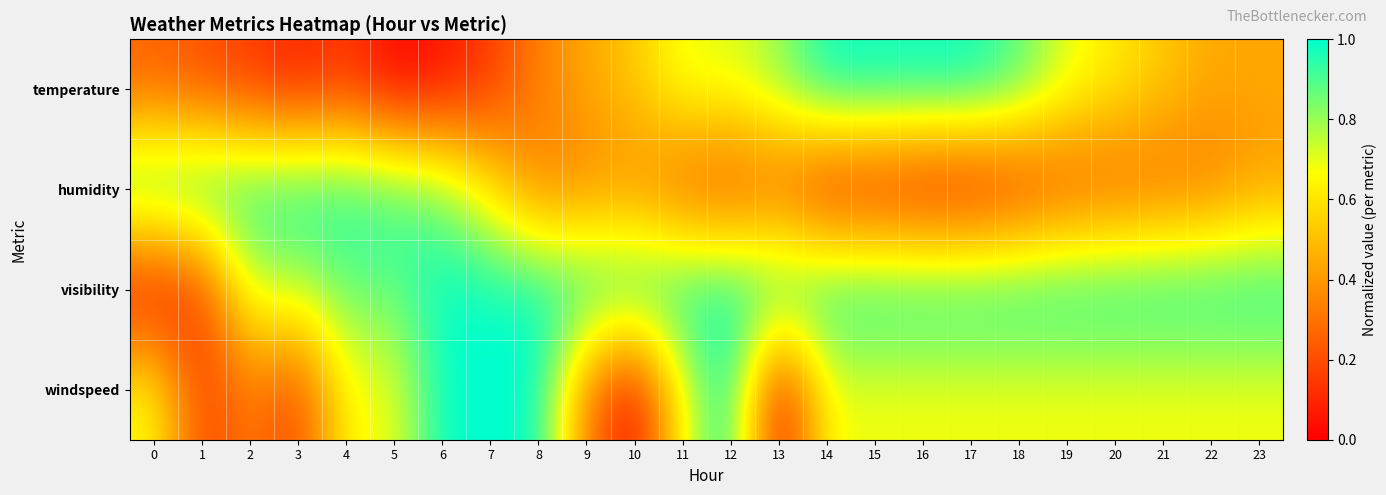

What is the total value across all series at 7?

2.8